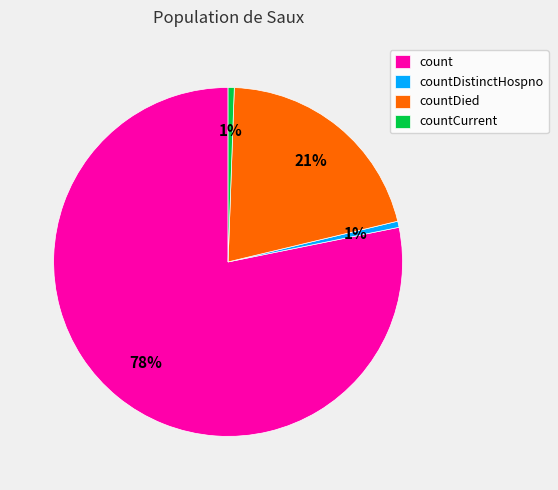

Is it true that count is 68% of the pie?

False